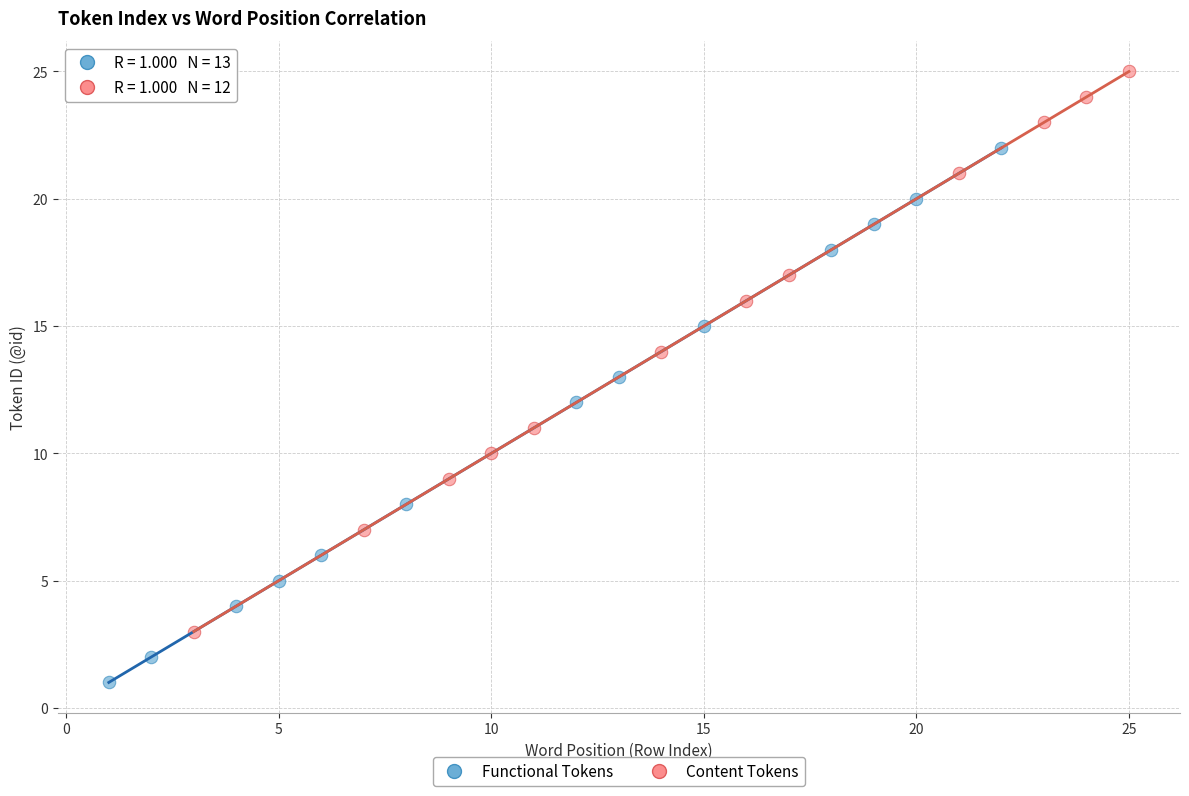

Which series reaches the minimum Y coordinate?

Functional Tokens